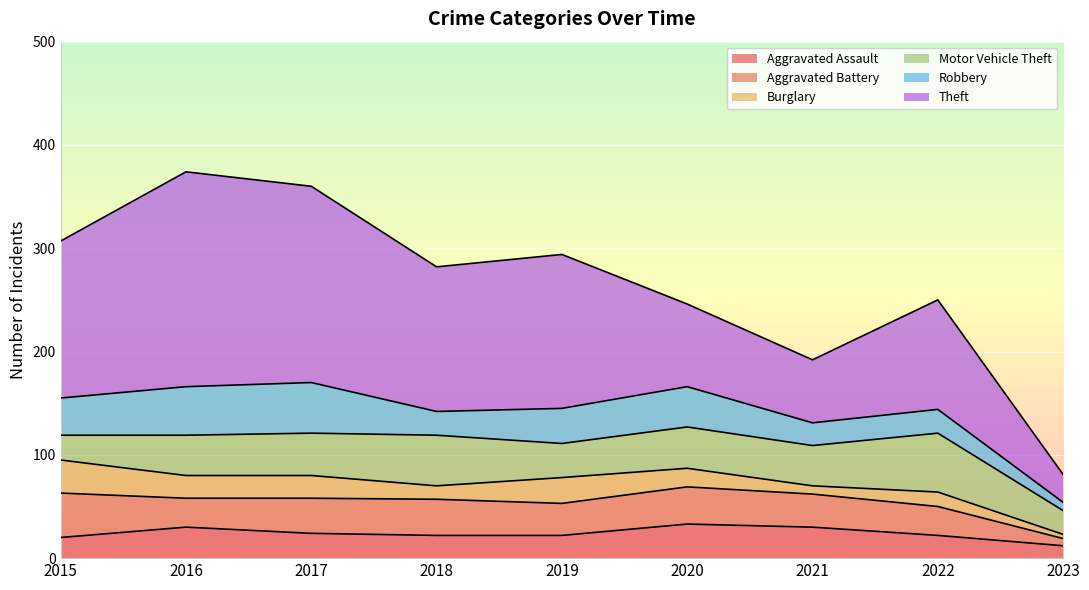

At which category is the sum across all series the highest?

2016